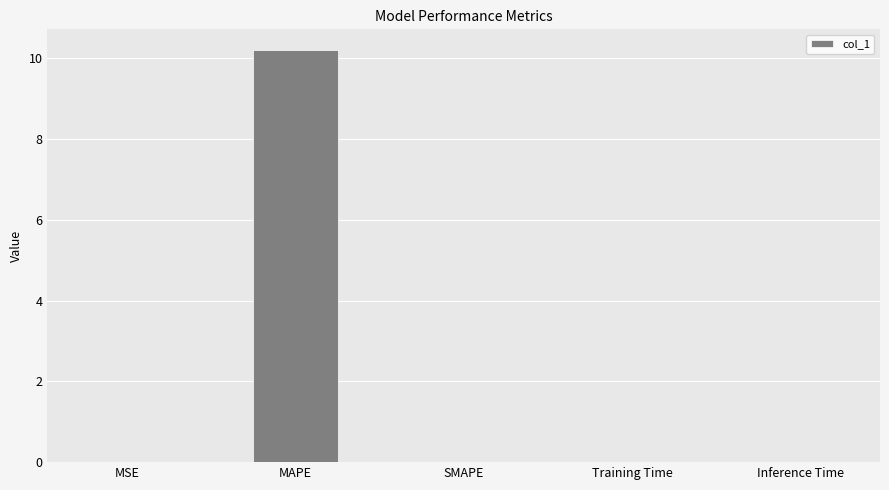

Between MAPE and Training Time, which is larger?

MAPE